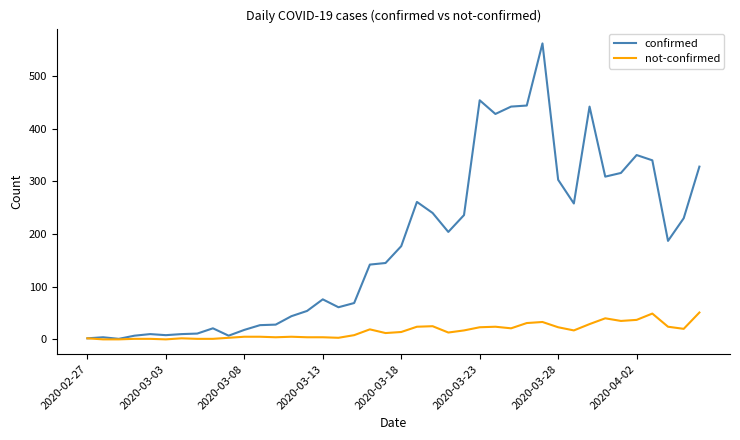

Which series has the largest total across all categories?

confirmed